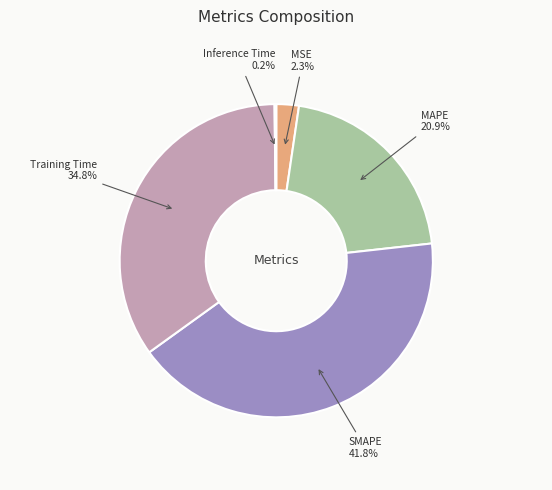

Which category has the biggest portion of the pie?

SMAPE